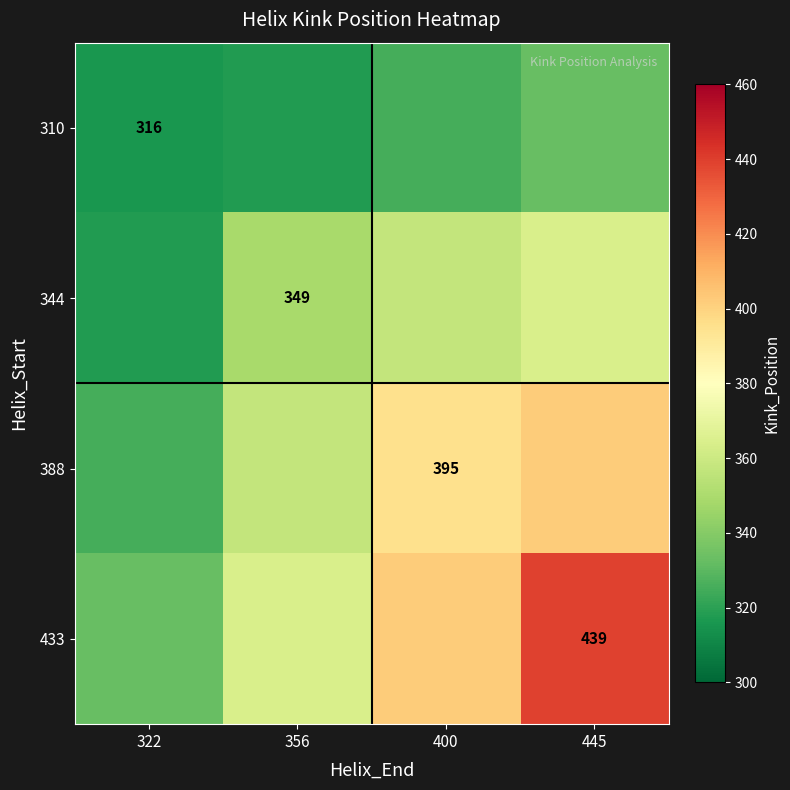

How many distinct data groups are displayed?

4